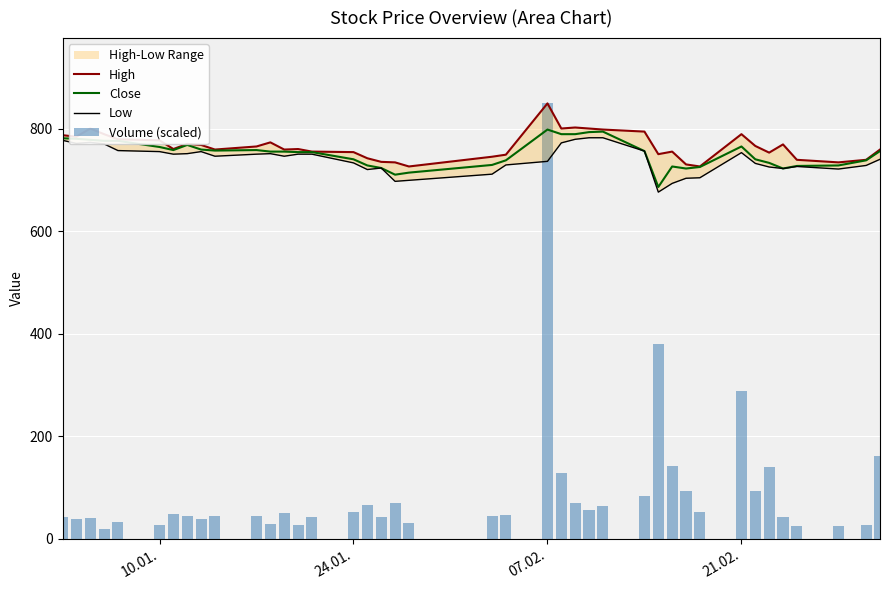

What is the highest value of the Close series?

798